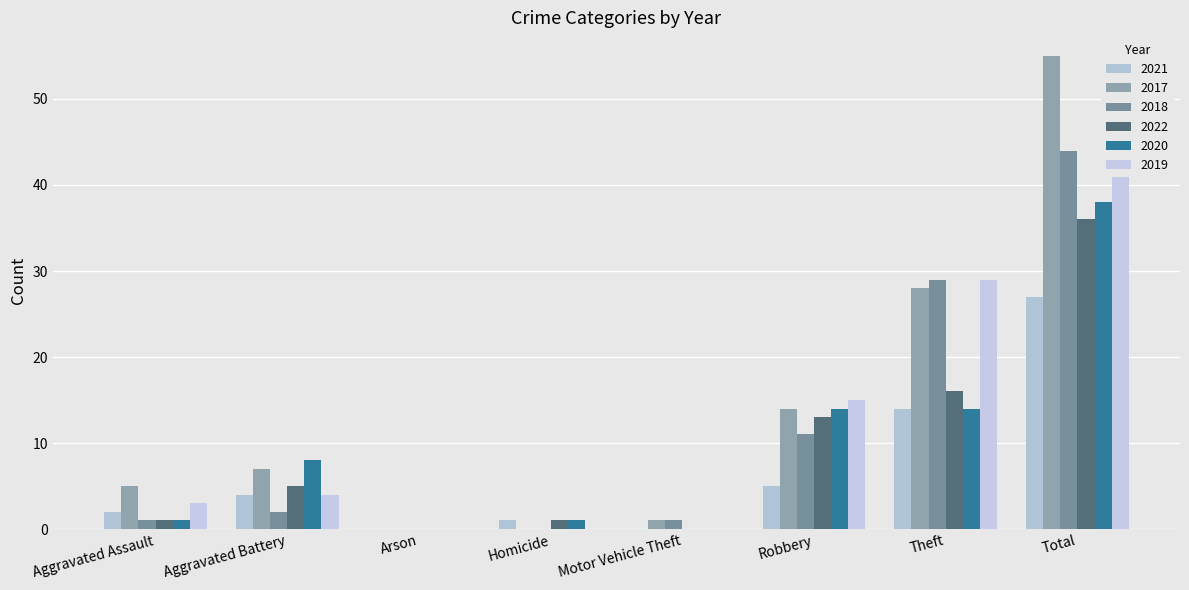

What is the difference between the 2021 values at Robbery and Theft?

9